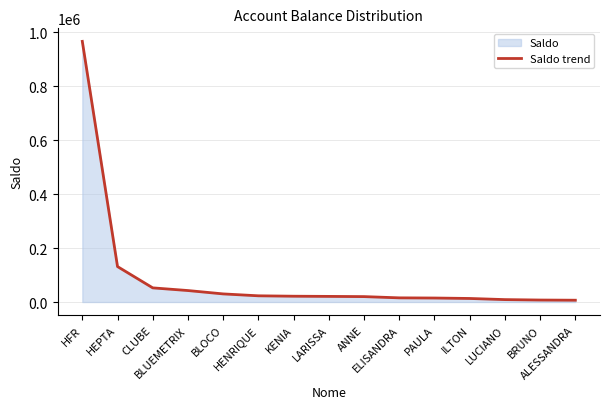

What is the change in value from BLOCO to LARISSA?

-9221.8